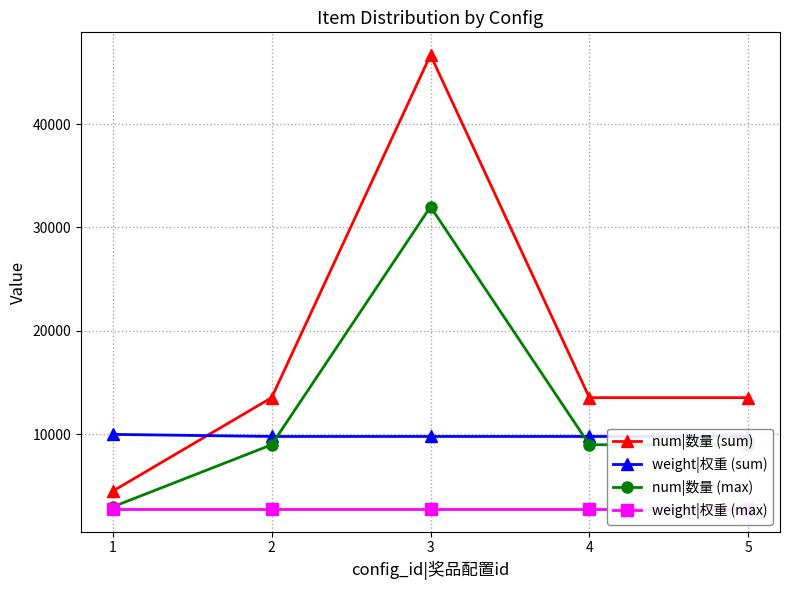

Which category has the highest value across all series?

3